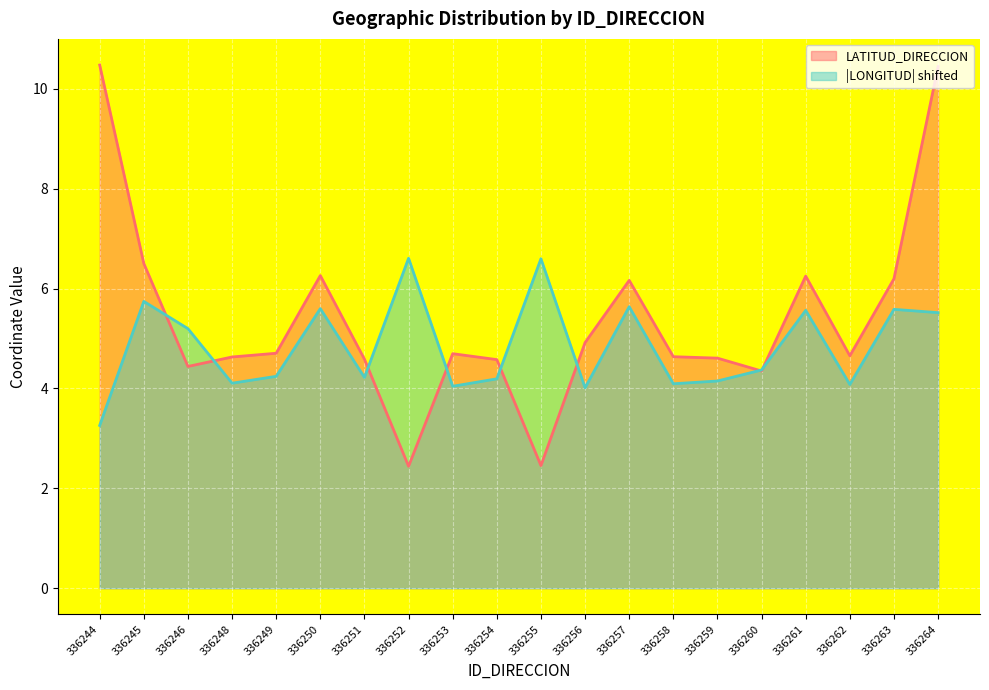

What is the value of the LATITUD_DIRECCION point at the 2nd from the left?

6.5